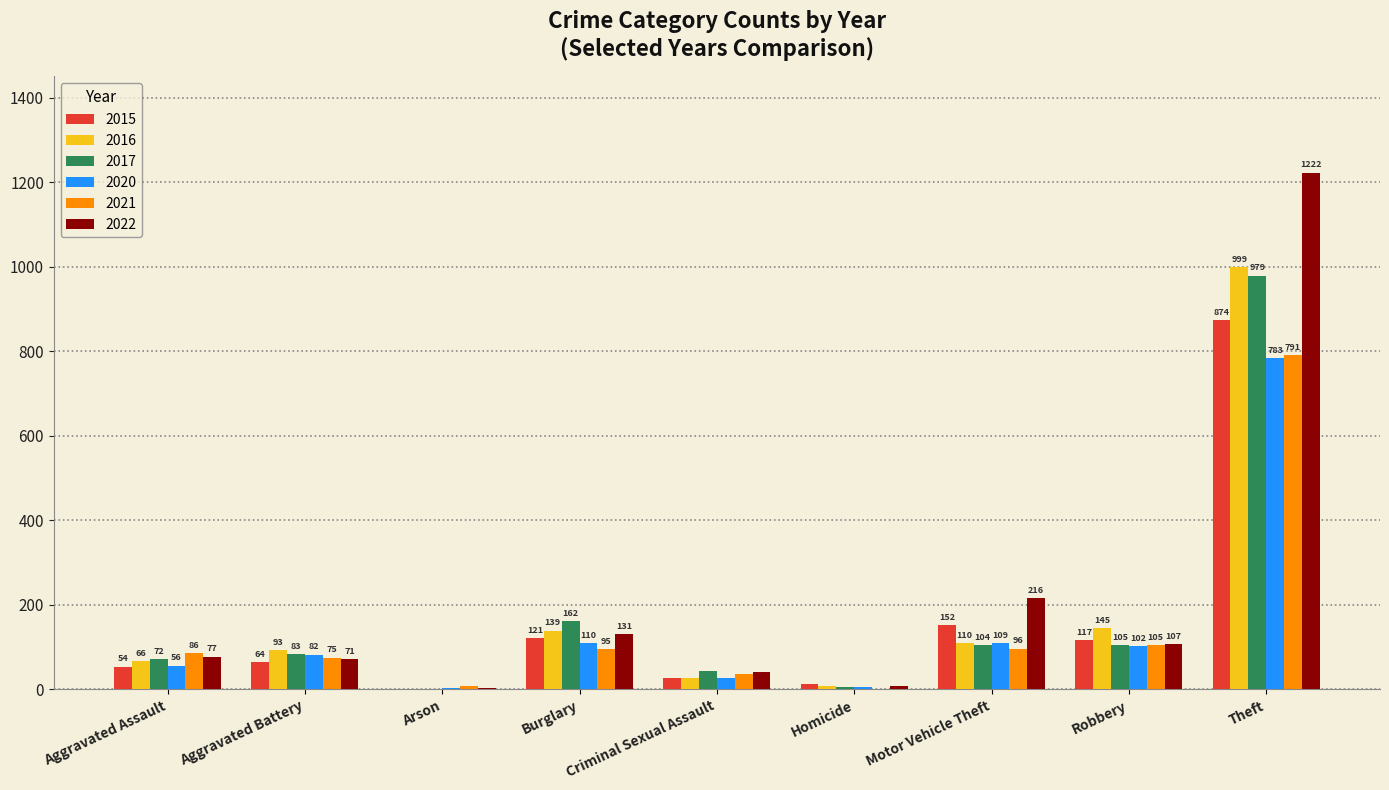

Are the bars grouped side by side (vs. stacked)?

Yes